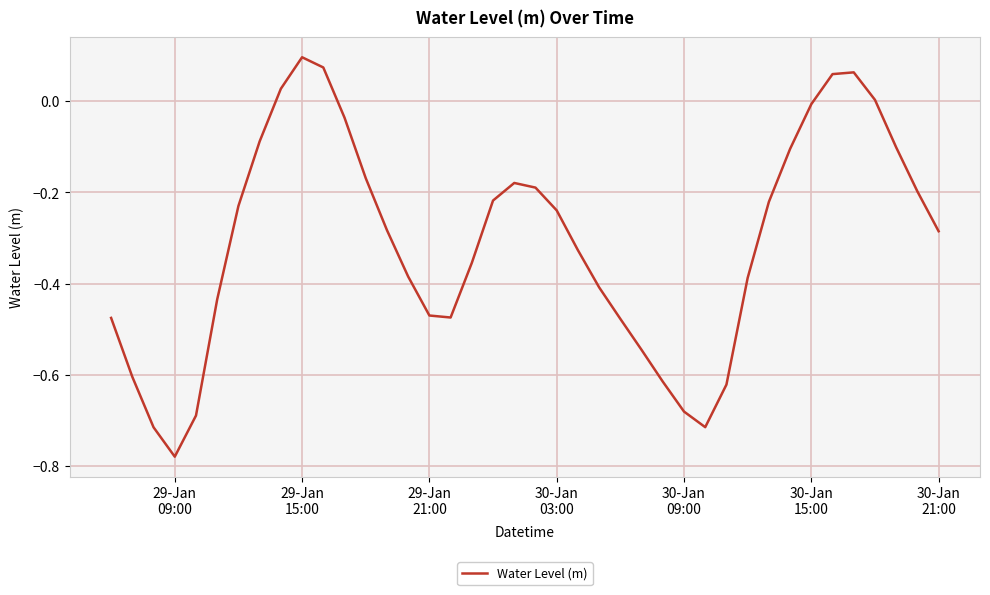

What is the sum of all values?

-12.4